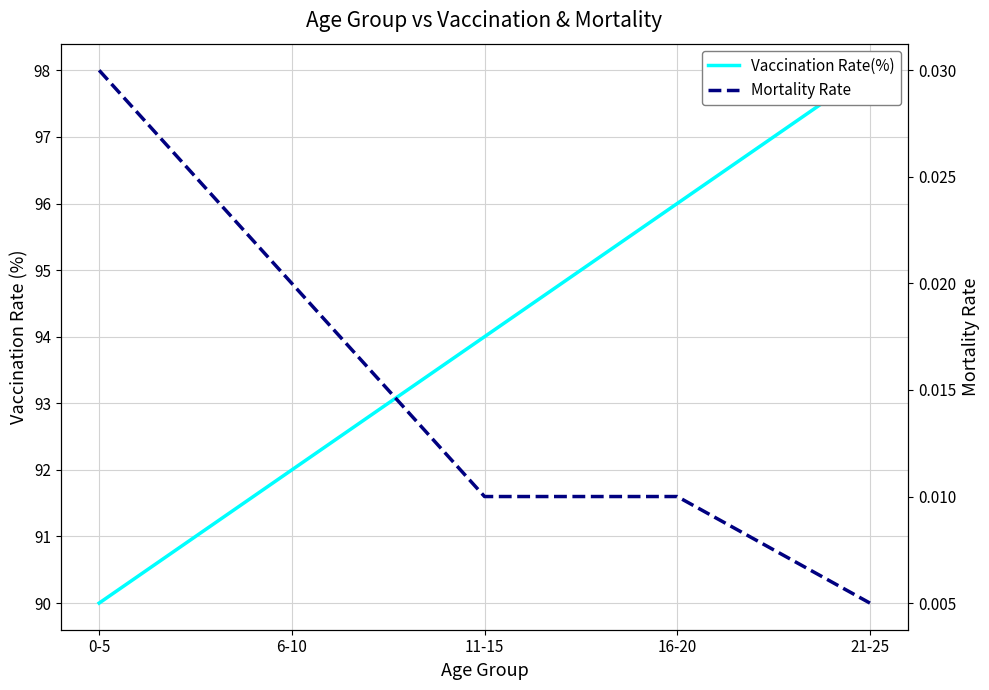

True or false: Mortality Rate and Vaccination Rate(%) cross at least once.

False